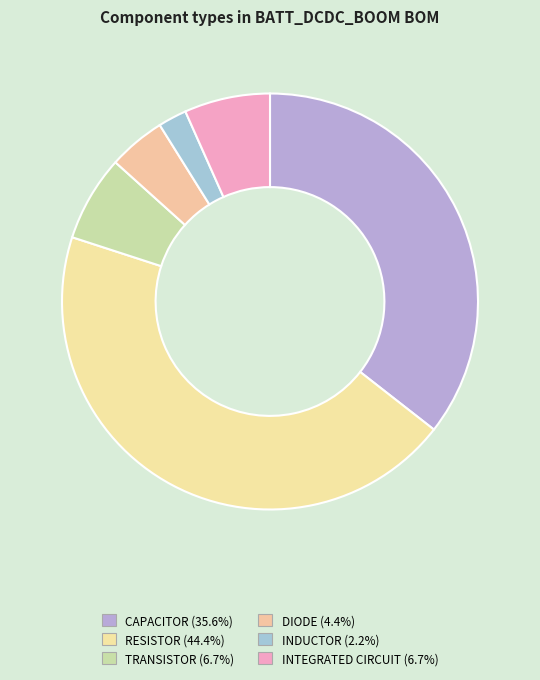

Is there any slice that represents more than half of the pie?

No